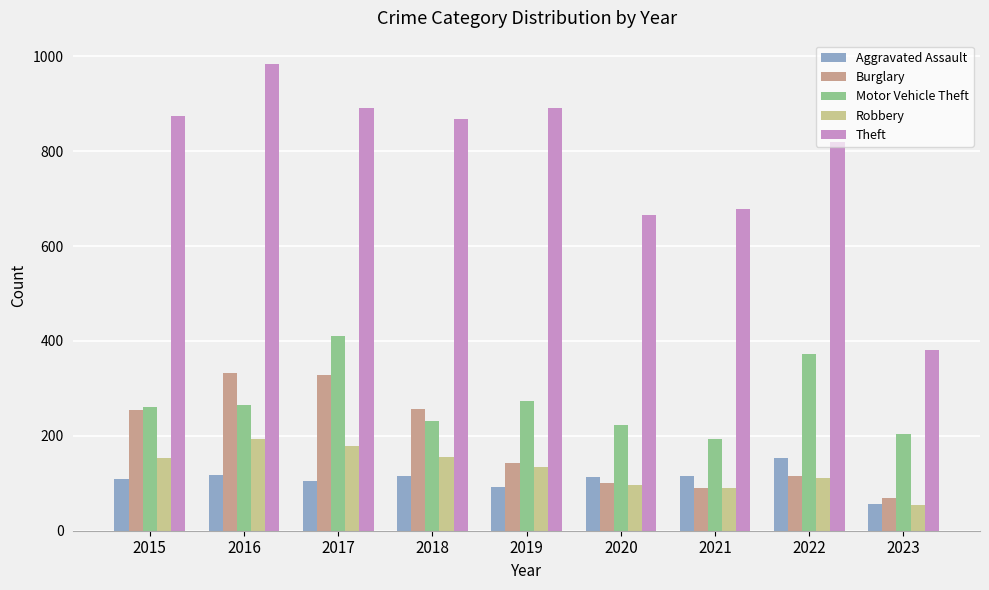

The value of Motor Vehicle Theft at 2020 is 222. True or false?

True